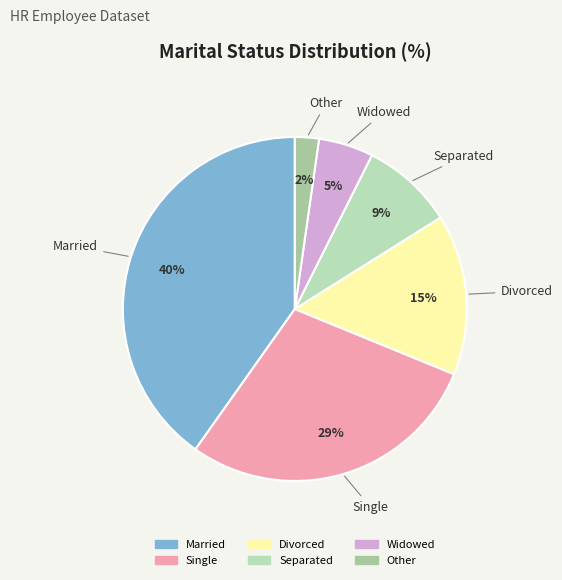

Do Separated and Single together represent more than half of the pie?

No